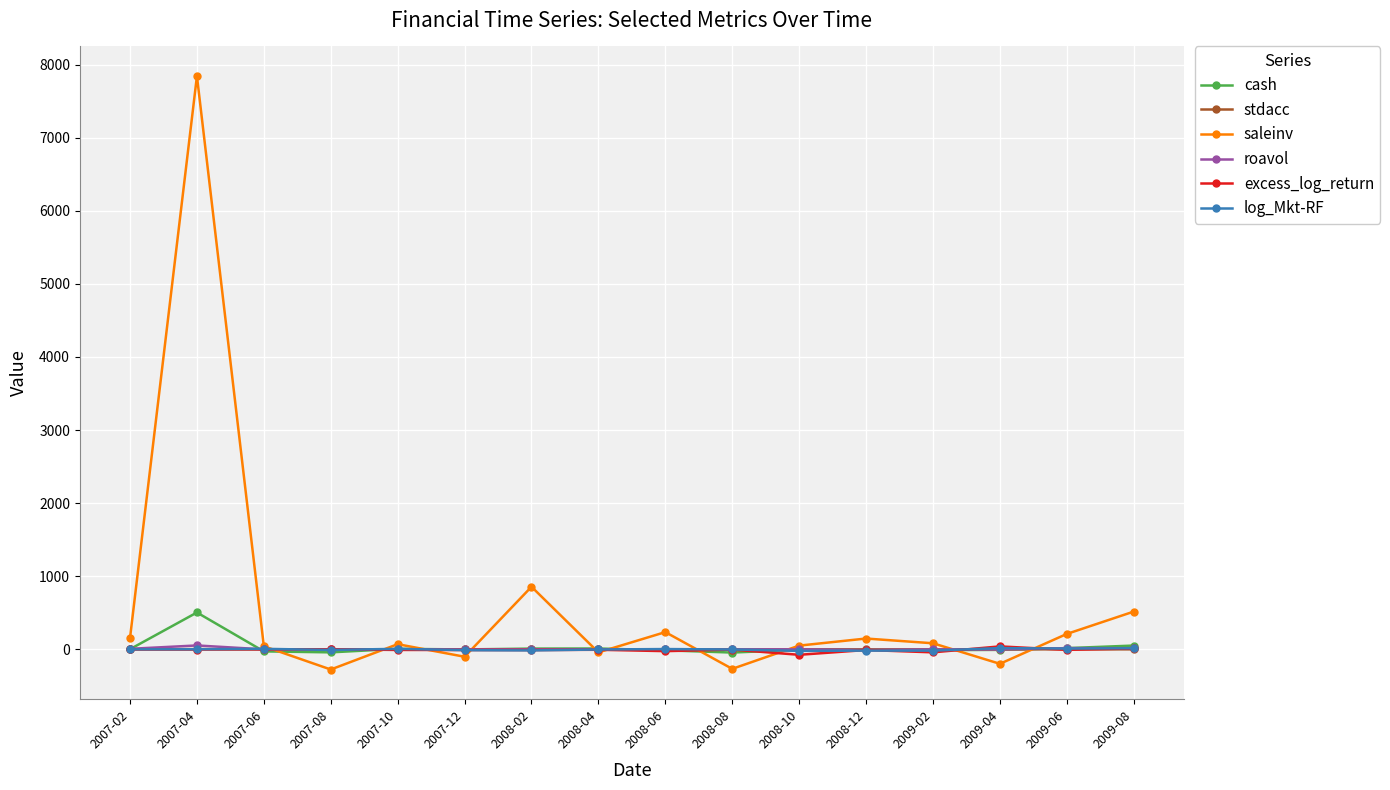

How many values in log_Mkt-RF are below zero?

8